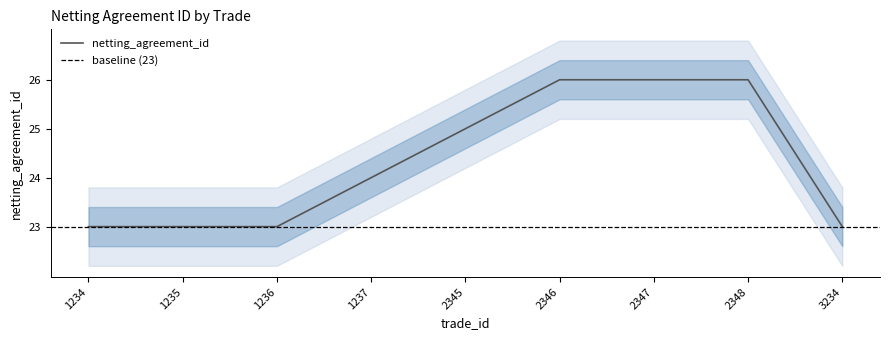

Rank the categories by value from highest to lowest.

2346, 2347, 2348, 2345, 1237, 1234, 1235, 1236, 3234